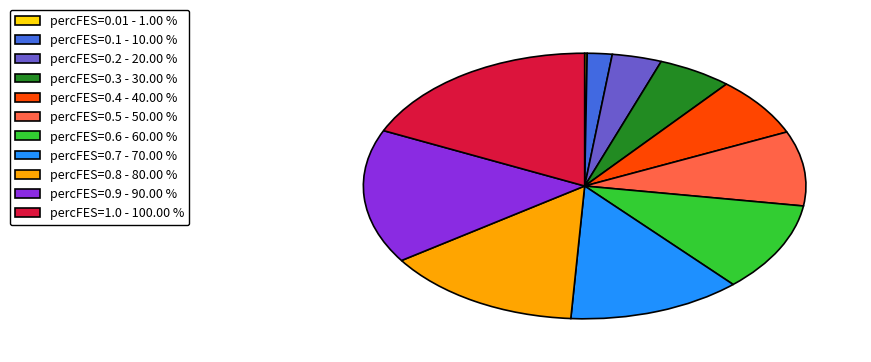

Do percFES=0.6 - 60.00 % and percFES=0.4 - 40.00 % together represent more than half of the pie?

No